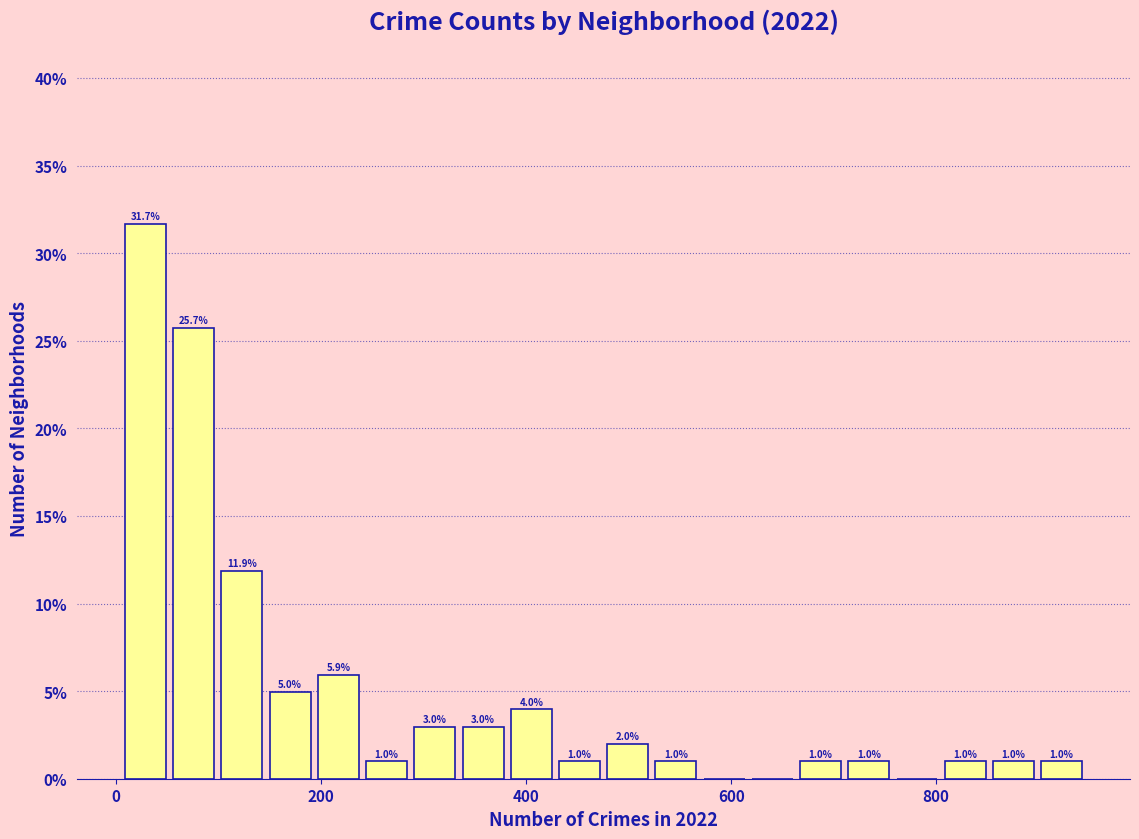

Around what value on the x-axis is the tallest bar? Give the approximate position of its centre, as read against the axis.

20